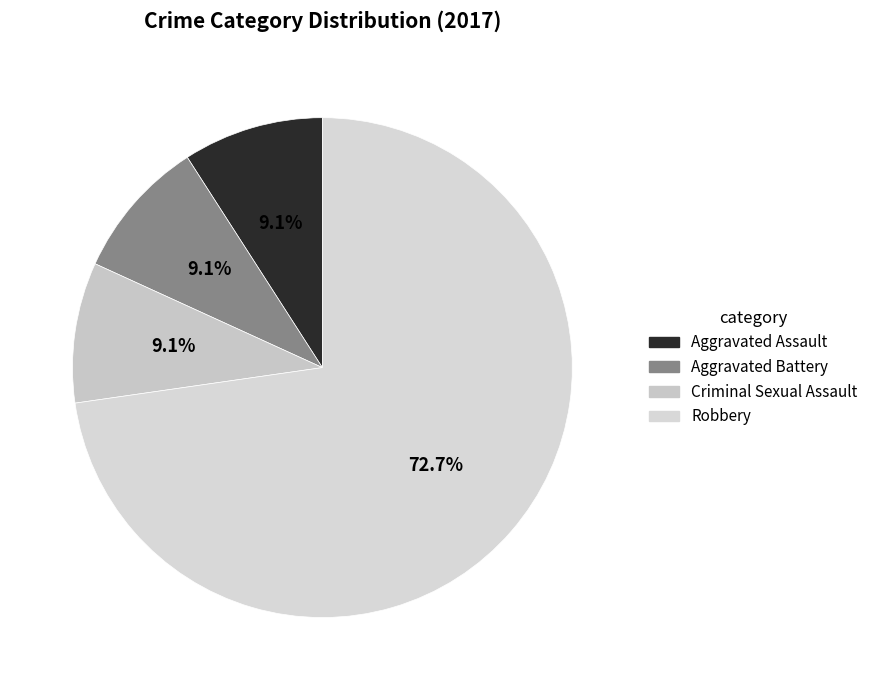

Which category accounts for the majority?

Robbery